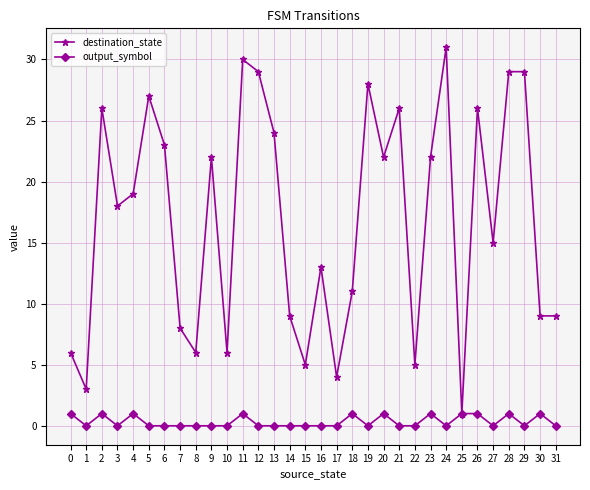

Reading right to left, list all the values displayed in this chart.

destination_state: 9	9	29	29	15	26	1	31	22	5	26	22	28	11	4	13	5	9	24	29	30	6	22	6	8	23	27	19	18	26	3	6
output_symbol: 0	1	0	1	0	1	1	0	1	0	0	1	0	1	0	0	0	0	0	0	1	0	0	0	0	0	0	1	0	1	0	1